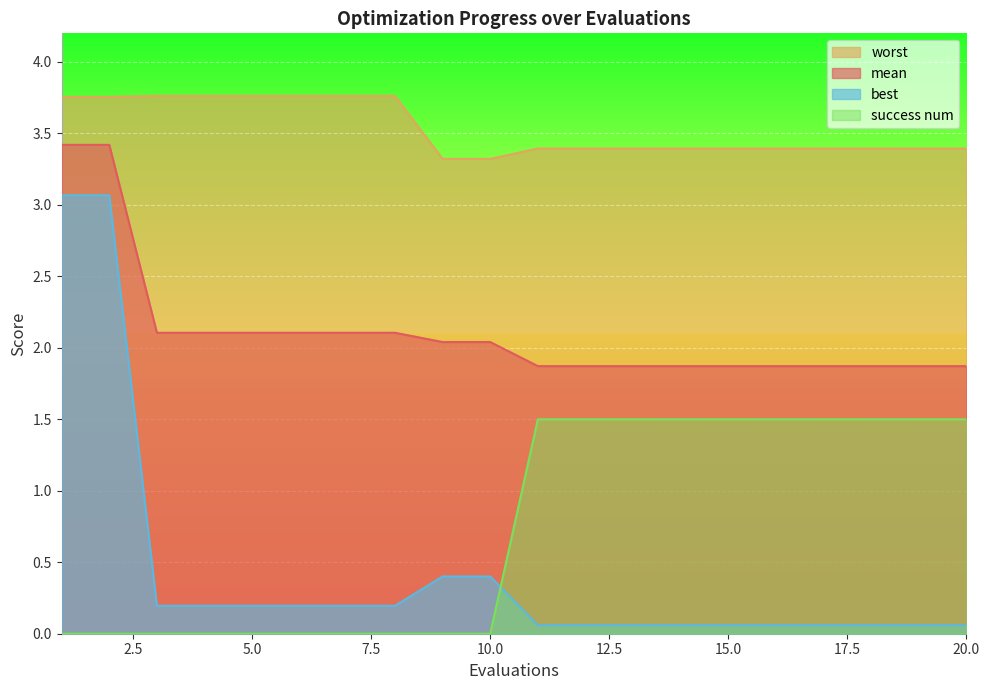

Between 15 and 17, which is larger?

15